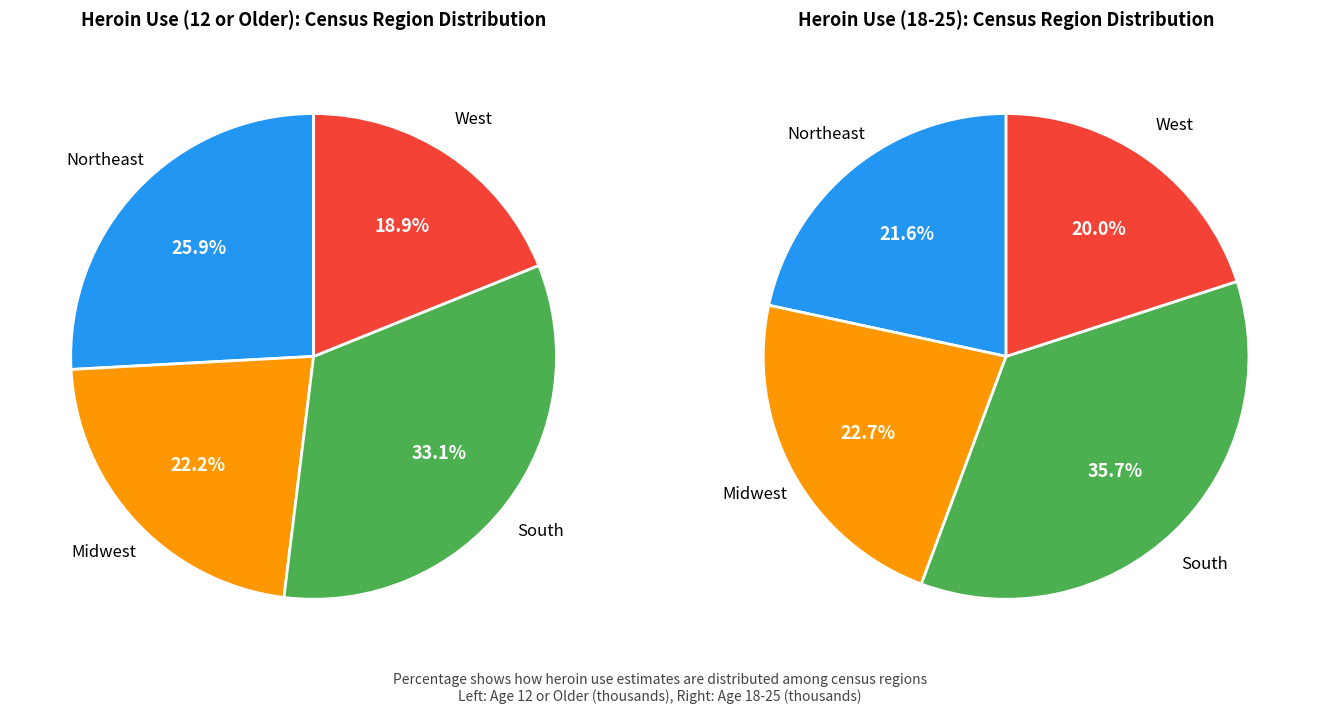

What is the difference between the highest and lowest values at South?

214